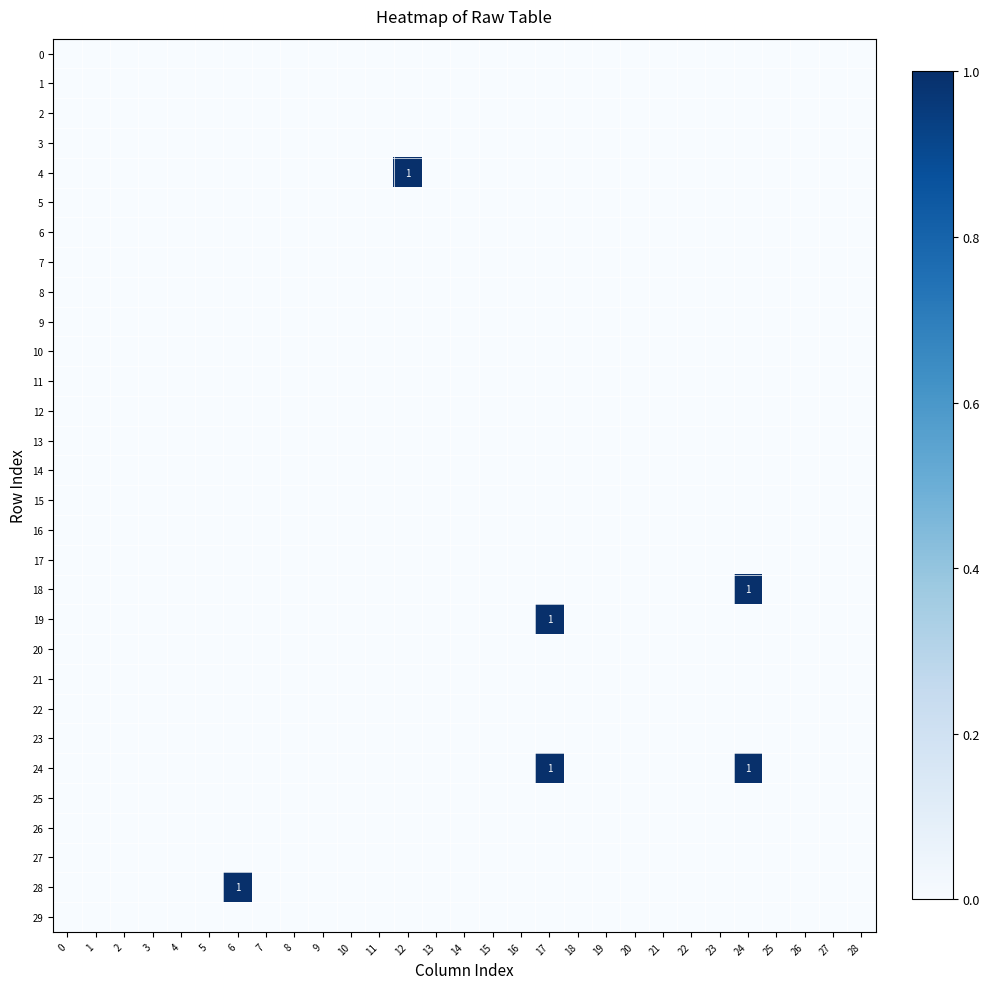

Is the value of 1 at 22 greater than the value of 19 at 27?

No